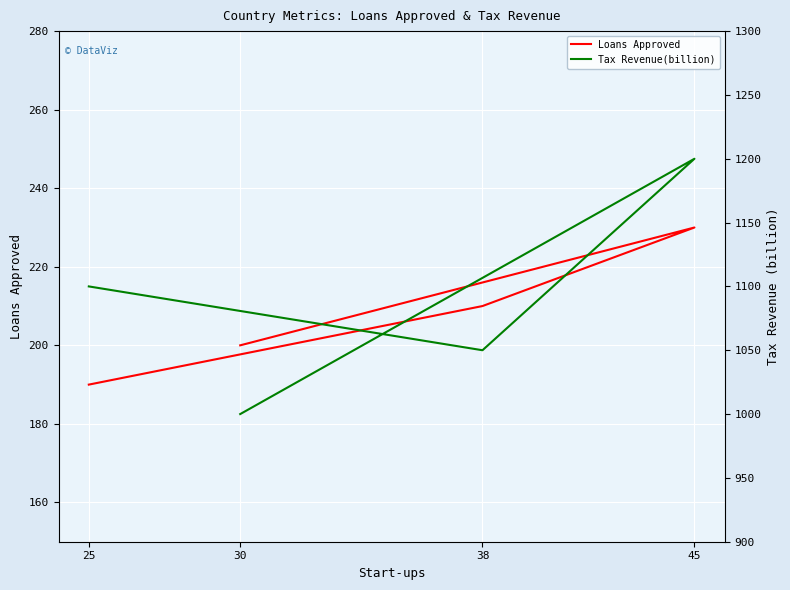

What is the label of the 2nd point from the right?

38